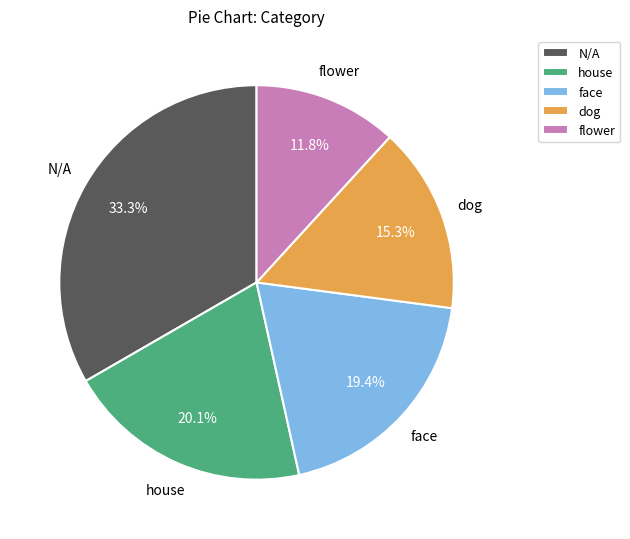

Rank the categories by value from lowest to highest.

flower, dog, face, house, N/A